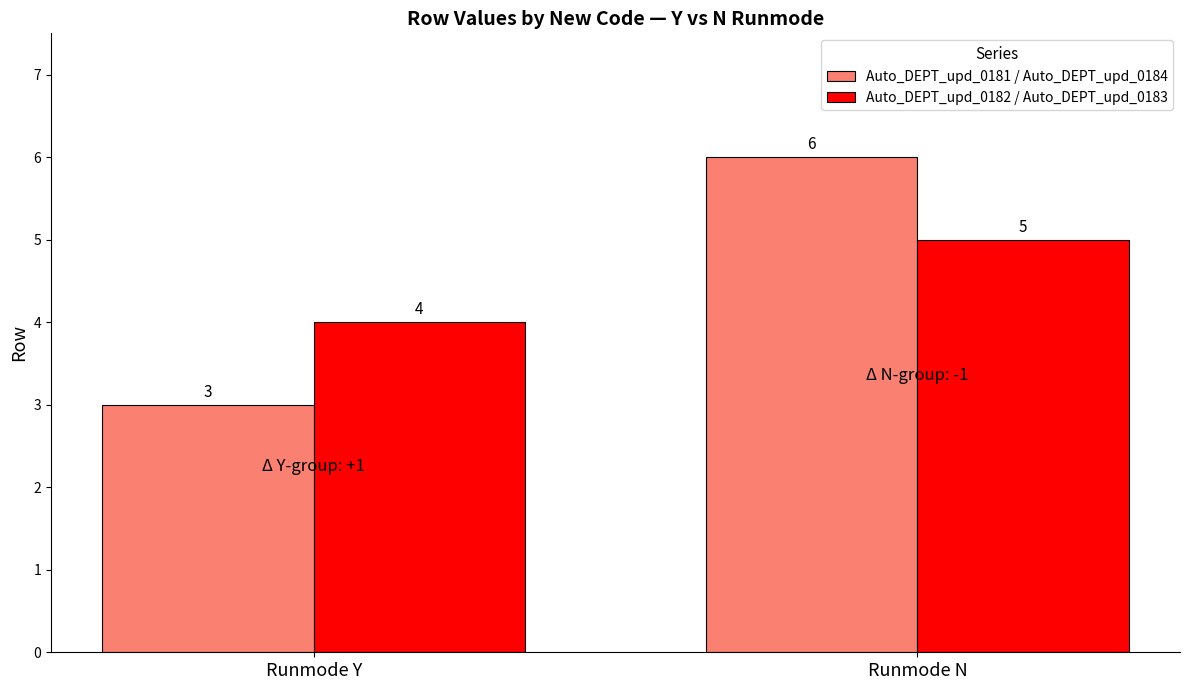

Reading left to right, extract all data points from this chart.

Auto_DEPT_upd_0181 / Auto_DEPT_upd_0184: Runmode Y=3	Runmode N=6
Auto_DEPT_upd_0182 / Auto_DEPT_upd_0183: Runmode Y=4	Runmode N=5